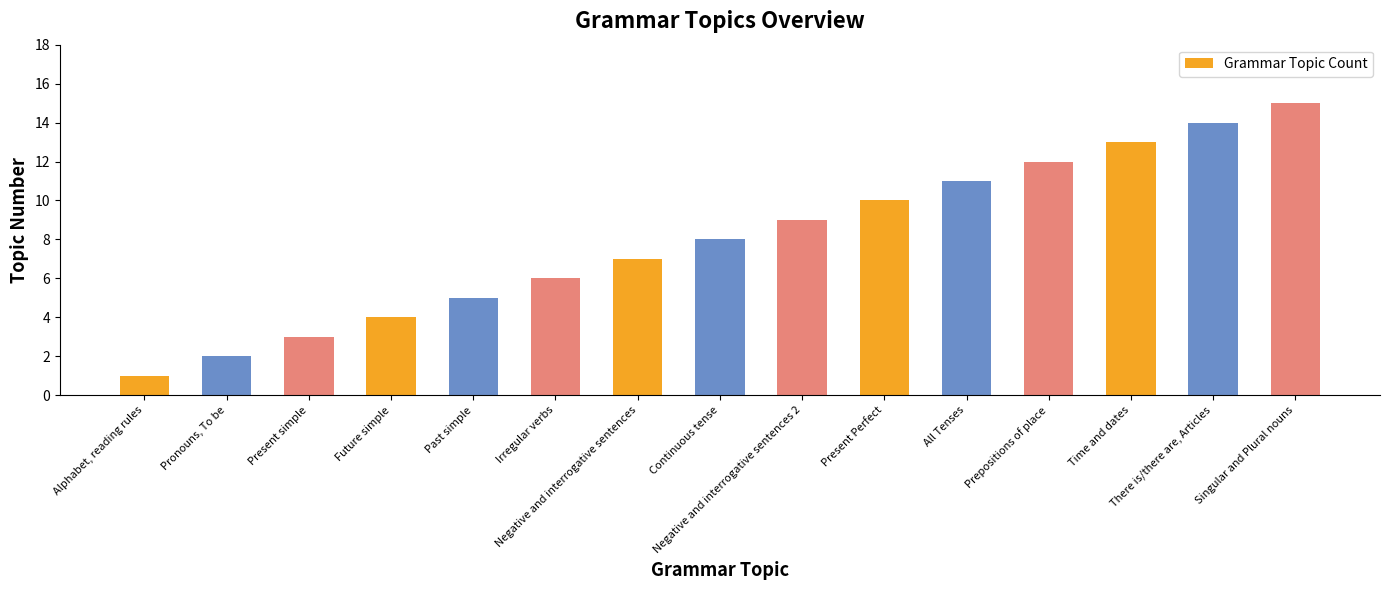

Reading left to right, transcribe all the data shown in this chart.

Alphabet, reading rules=1	Pronouns, To be=2	Present simple=3	Future simple=4	Past simple=5	Irregular verbs=6	Negative and interrogative sentences=7	Continuous tense=8	Negative and interrogative sentences 2=9	Present Perfect=10	All Tenses=11	Prepositions of place=12	Time and dates=13	There is/there are, Articles=14	Singular and Plural nouns=15